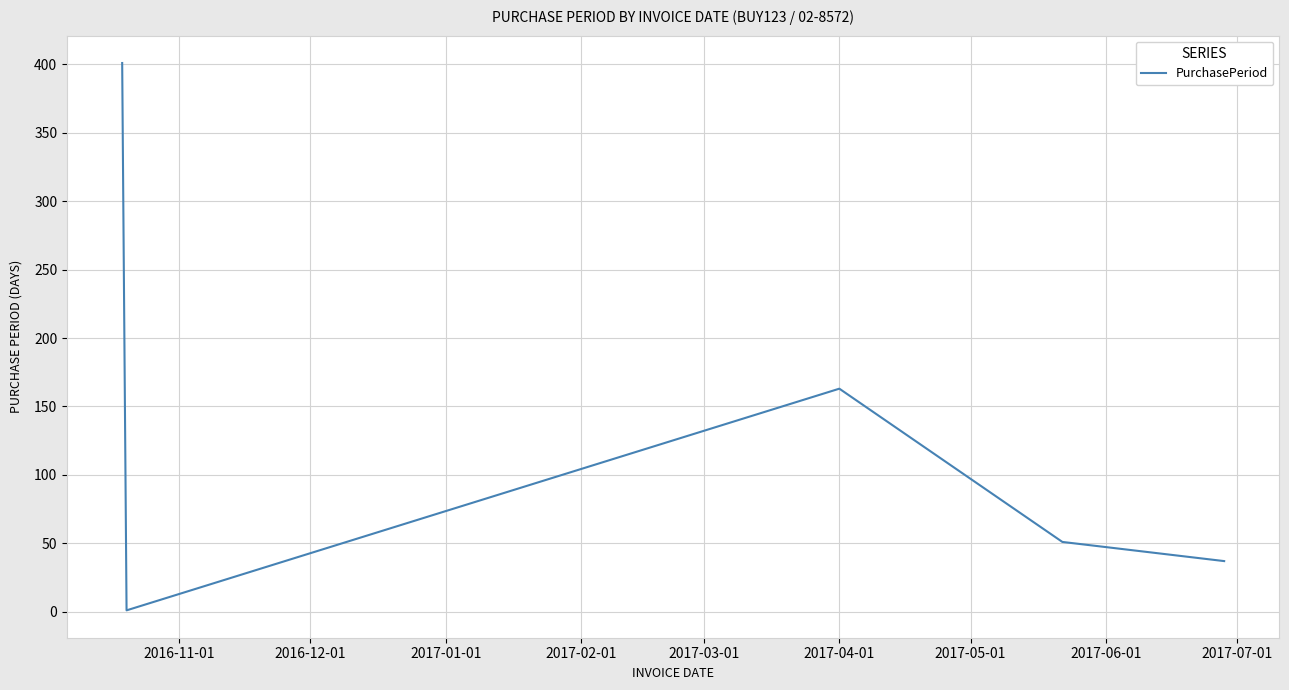

True or false: there are more than 0 points higher than both neighbors.

True